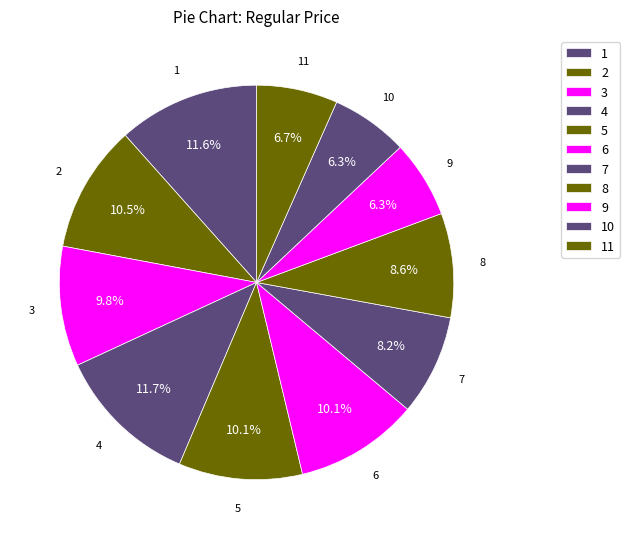

Is the sum of 7 and 8 greater than half?

No